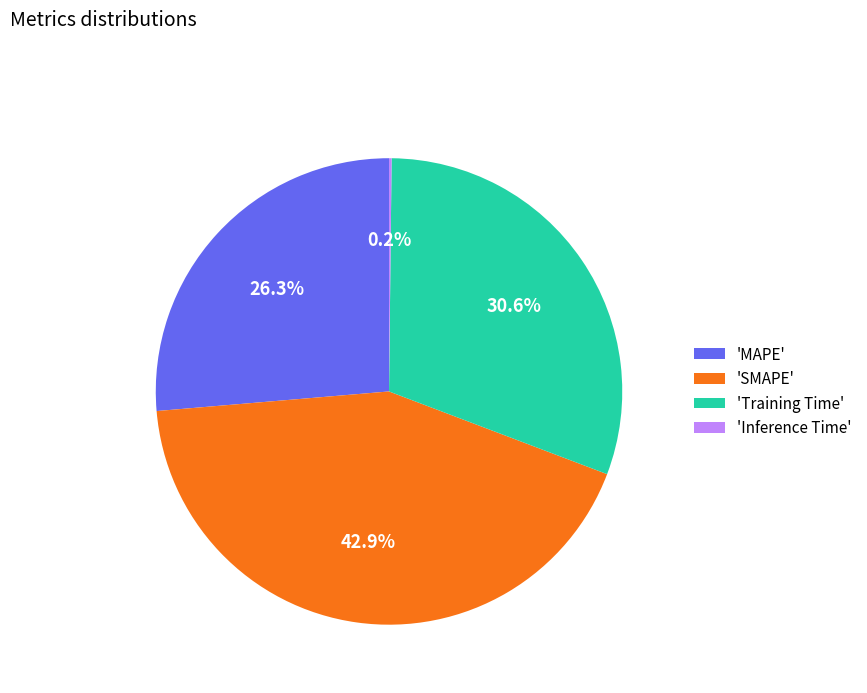

Does 'MAPE' account for over 50% of the chart?

No